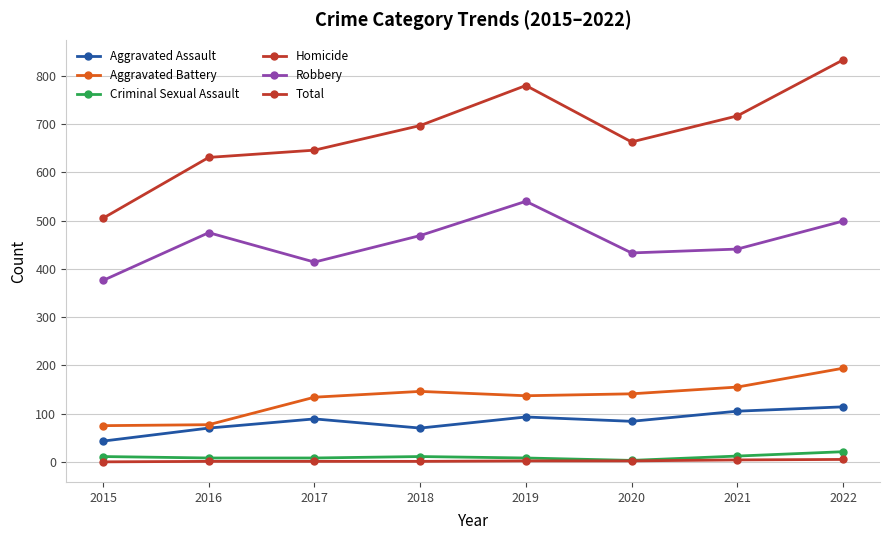

Is it true that Aggravated Assault equals 84 at 2020?

True